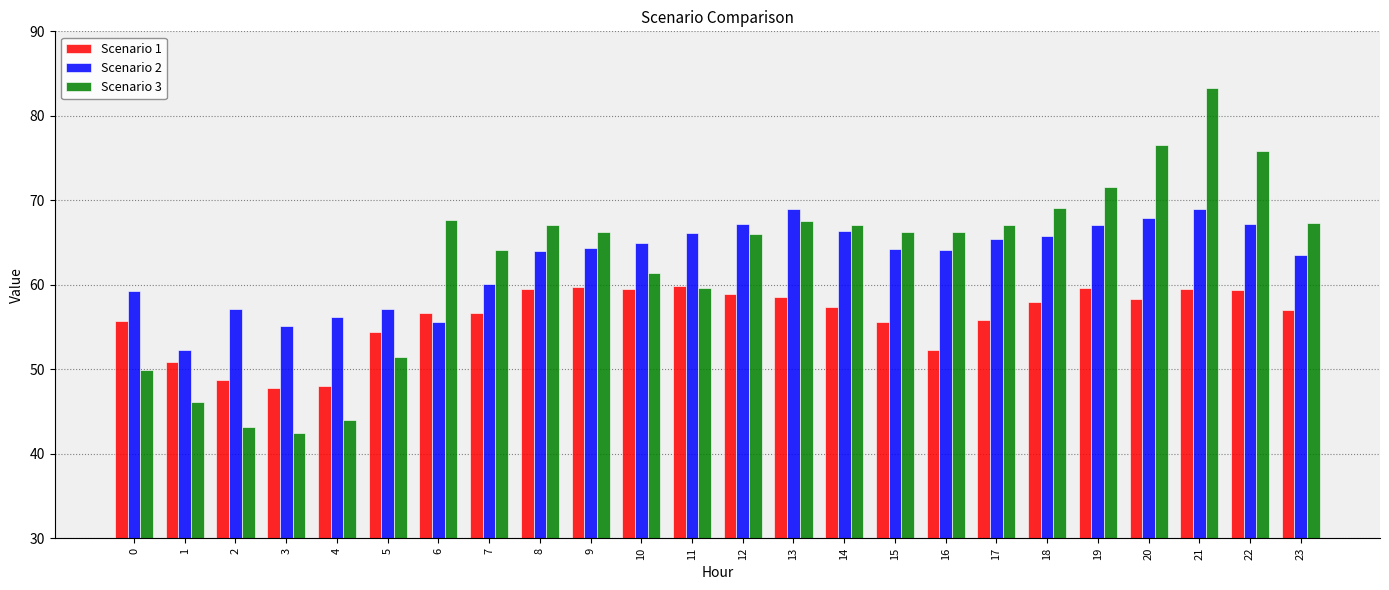

List the series in order of their peak value, highest first.

Scenario 3, Scenario 2, Scenario 1